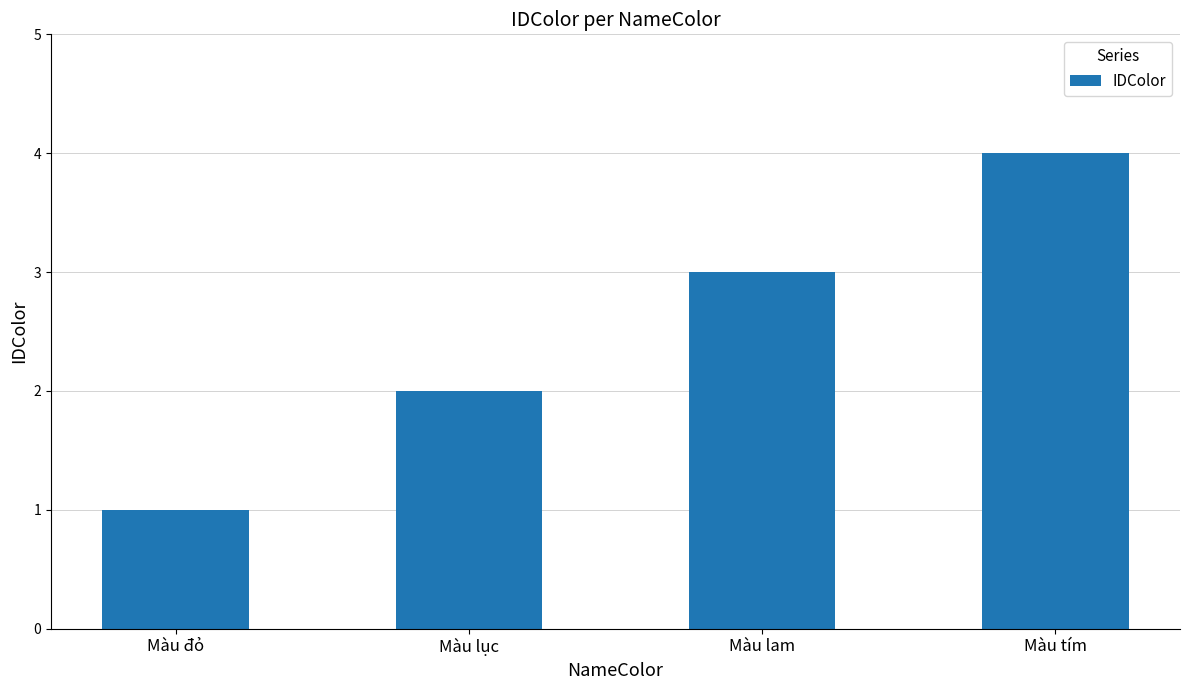

Reading left to right, what are all the values shown in this chart?

1	2	3	4